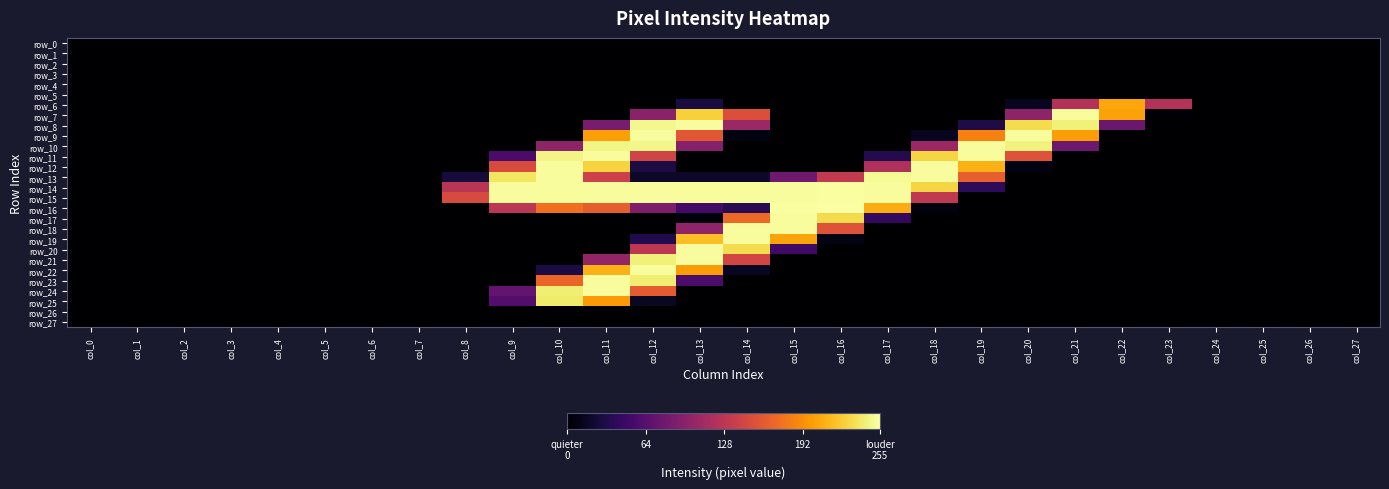

List the labels in order of row_7 value, smallest first.

col_0, col_1, col_2, col_3, col_4, col_5, col_6, col_7, col_8, col_9, col_10, col_11, col_15, col_16, col_17, col_18, col_19, col_24, col_25, col_26, col_27, col_23, col_12, col_20, col_14, col_22, col_13, col_21